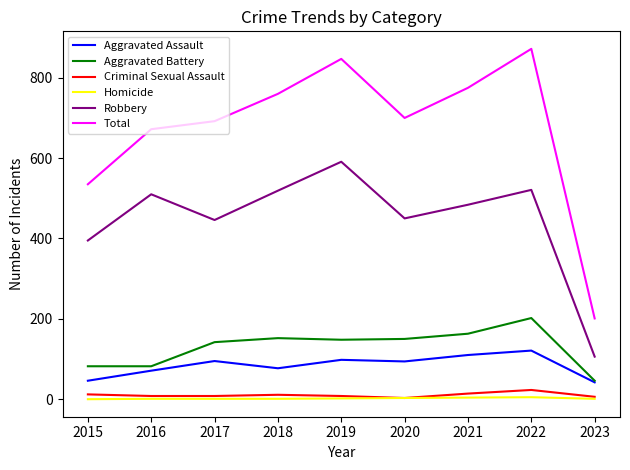

The value of Robbery at 2022 is 747. True or false?

False